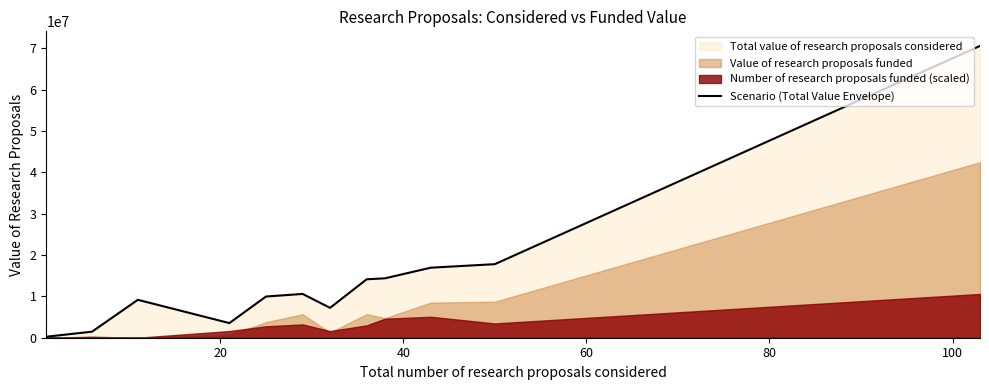

What is the maximum value for Scenario (Total Value Envelope)?

70587225